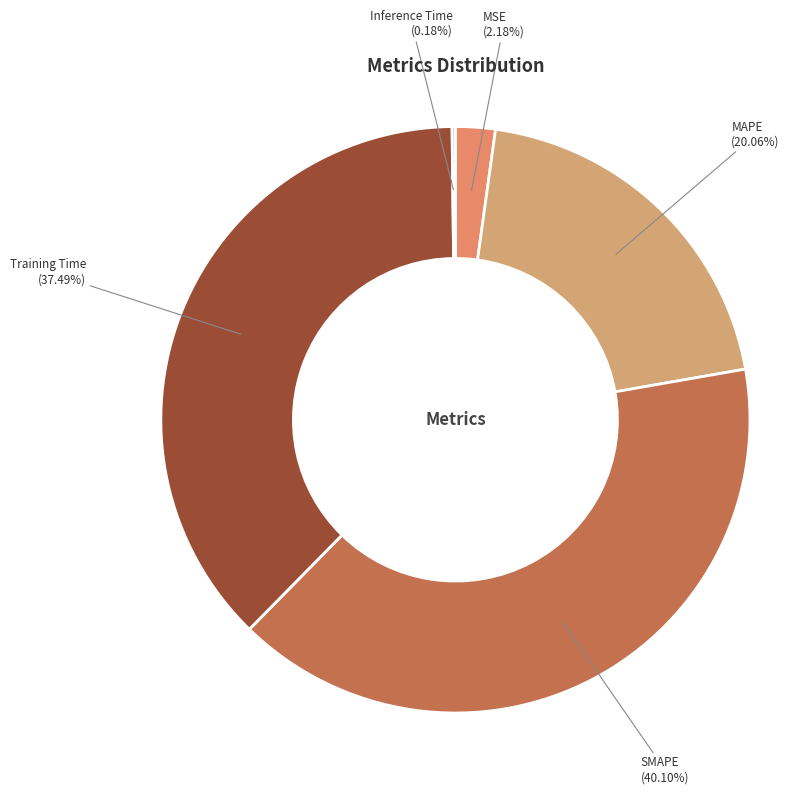

Is Training Time the majority of the pie?

No